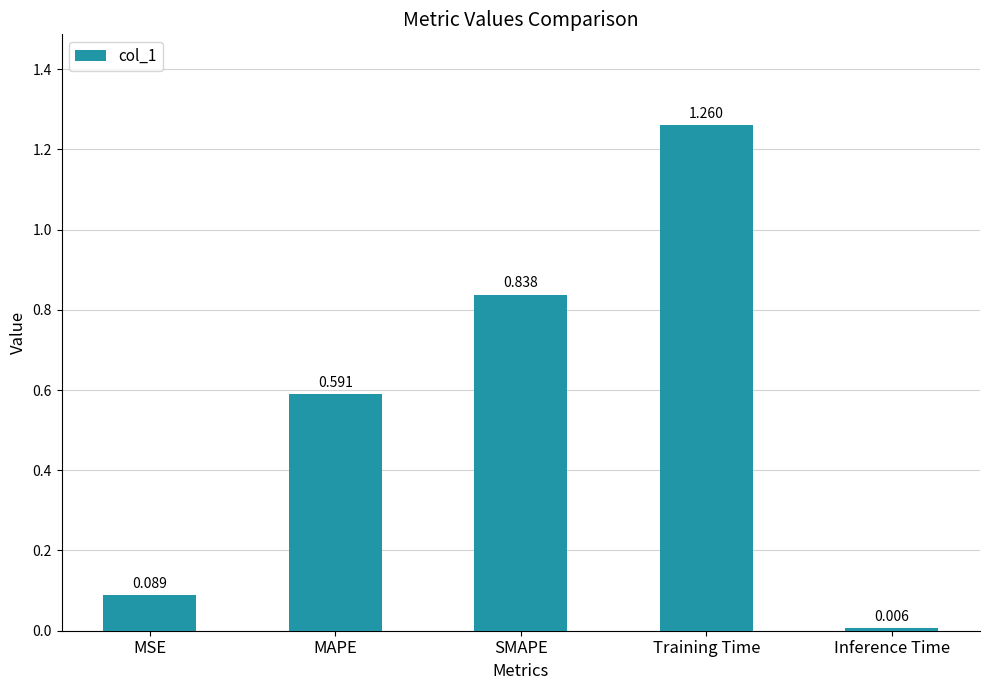

True or false: the data shows 0.3 at MAPE.

False